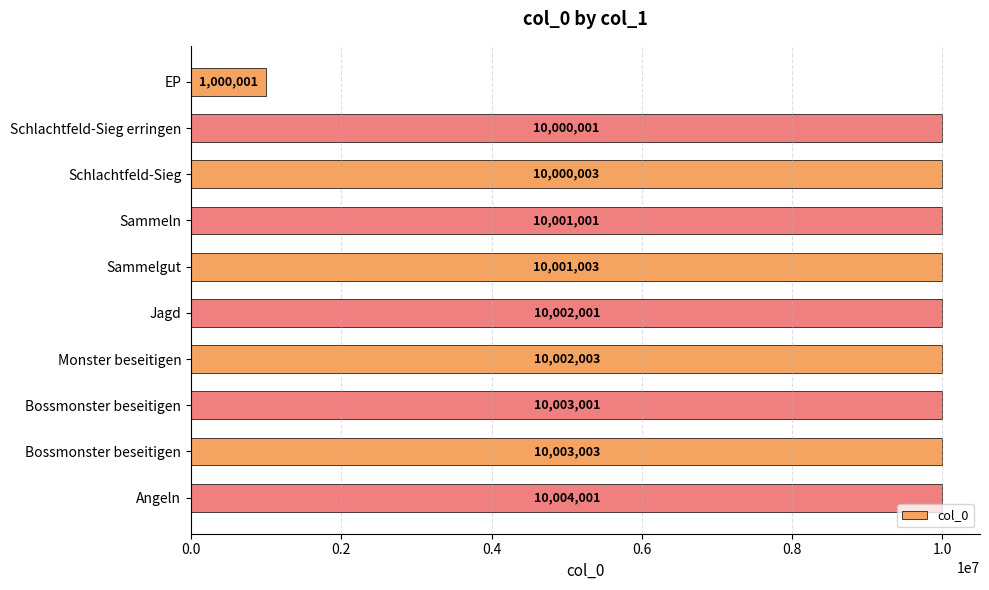

Does the chart contain stacked bars?

No